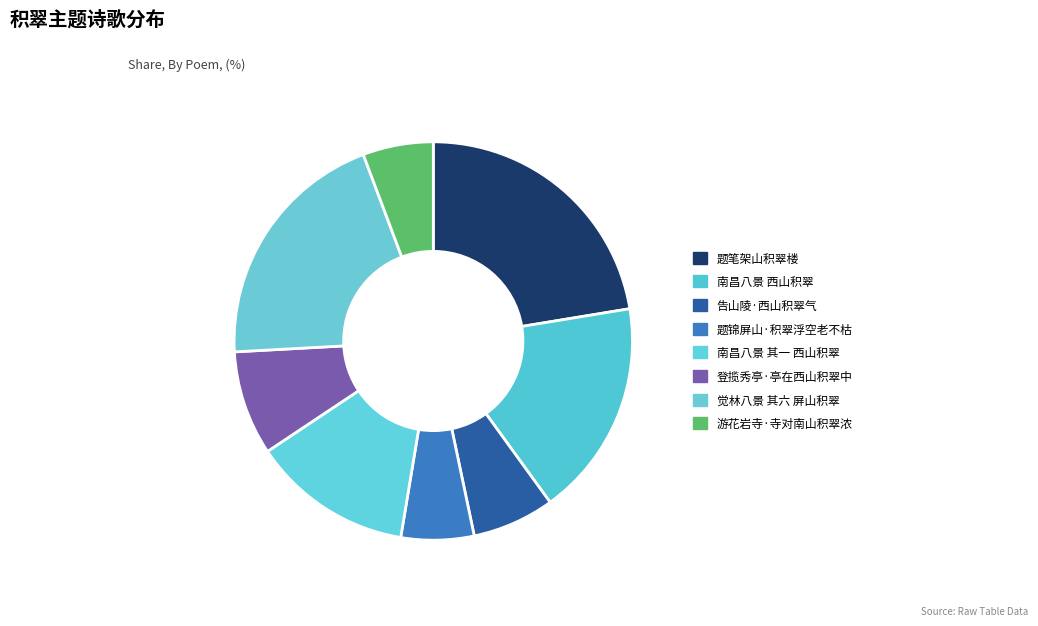

To the nearest percent, what percentage of the pie is 告山陵·西山积翠气?

7%